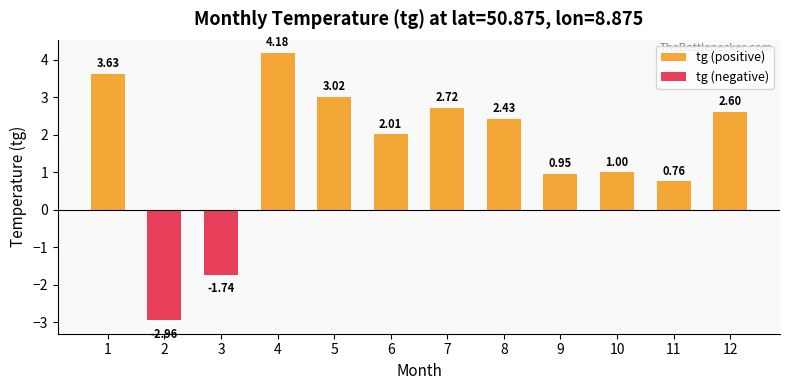

What is the average value of the tg (positive) series?

1.9